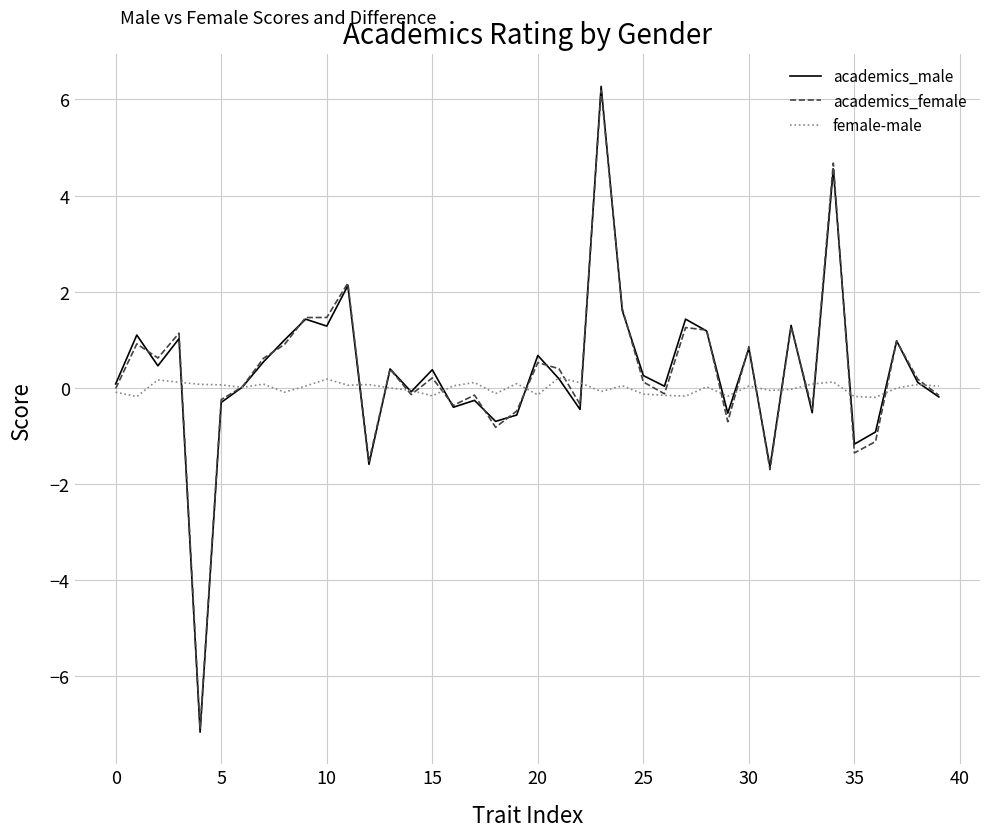

Which series has the widest spread of values?

academics_male